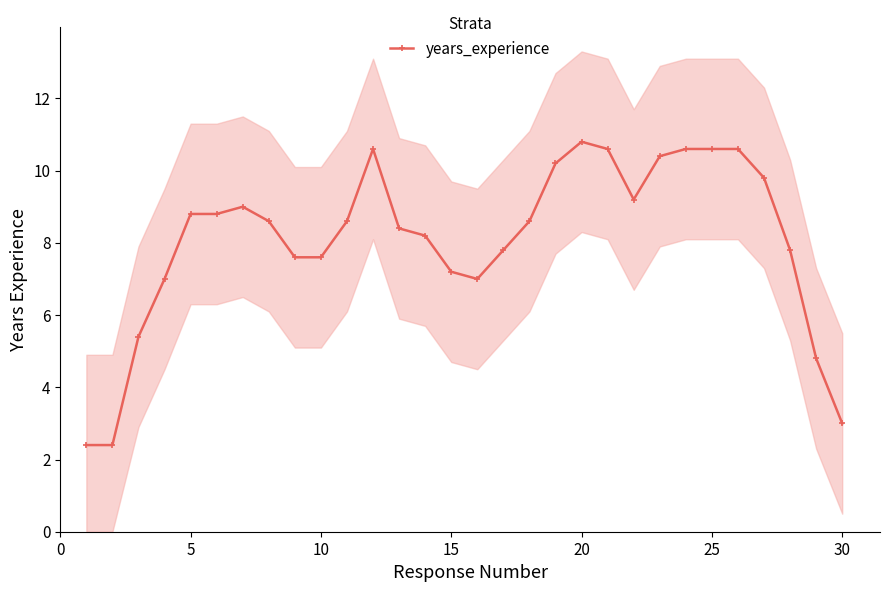

What is the value of the 28th point from the left?

7.8